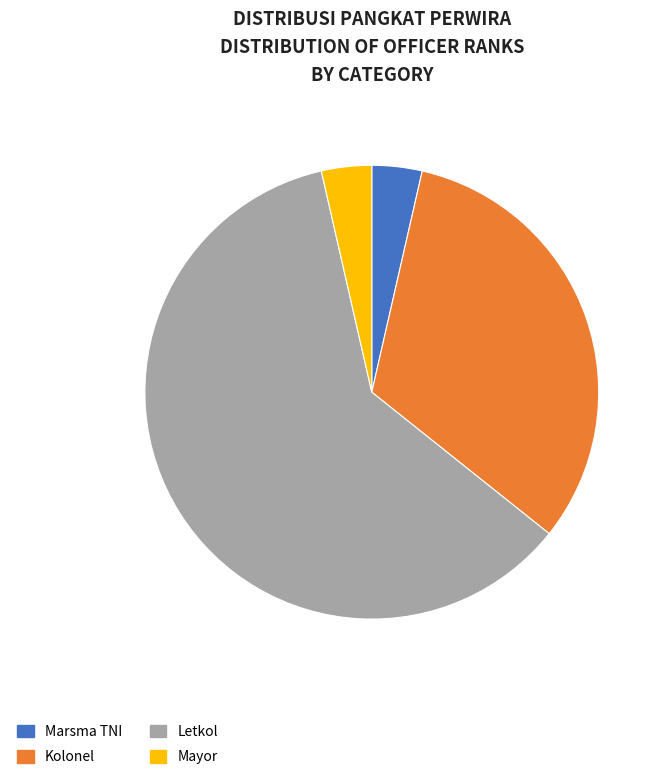

Is there a majority slice in this chart?

Yes